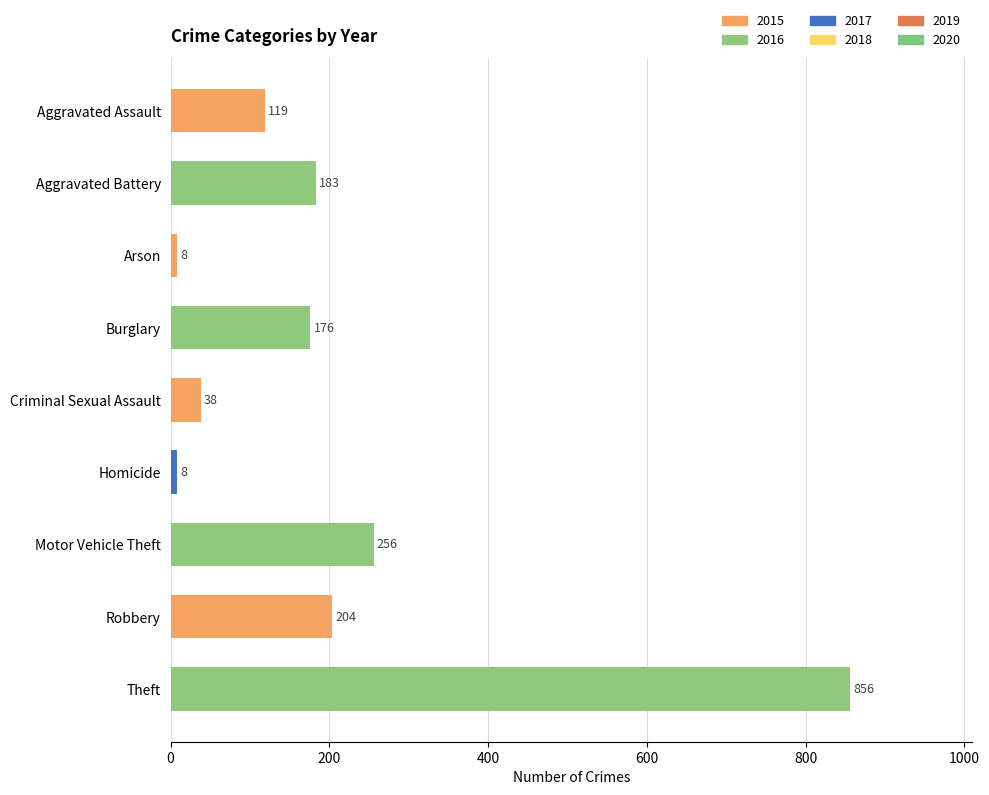

The value at Criminal Sexual Assault is 38. True or false?

True